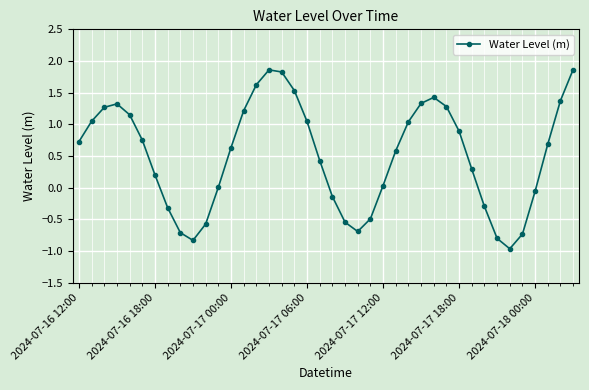

What is the greatest value displayed?

1.9